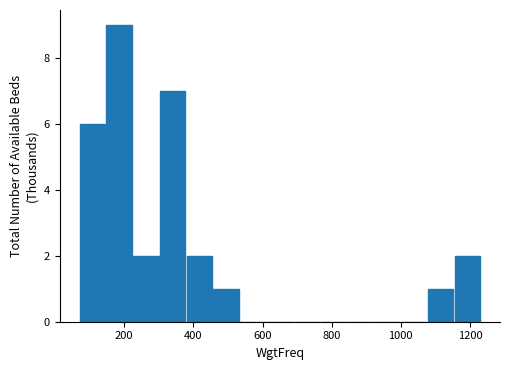

Around what value on the x-axis is the tallest bar? Give the approximate position of its centre, as read against the axis.

180